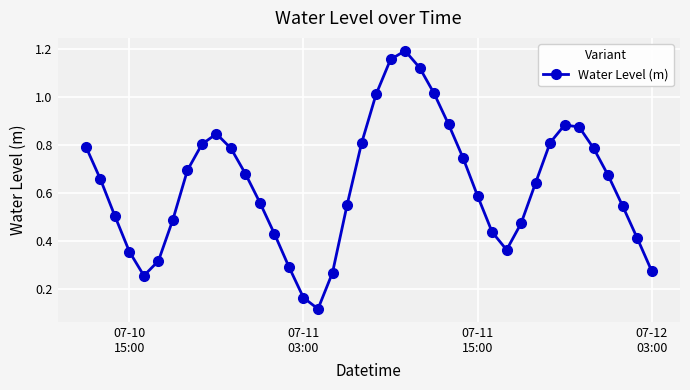

How many interior local valleys (lower than both neighbors) does the data have?

3